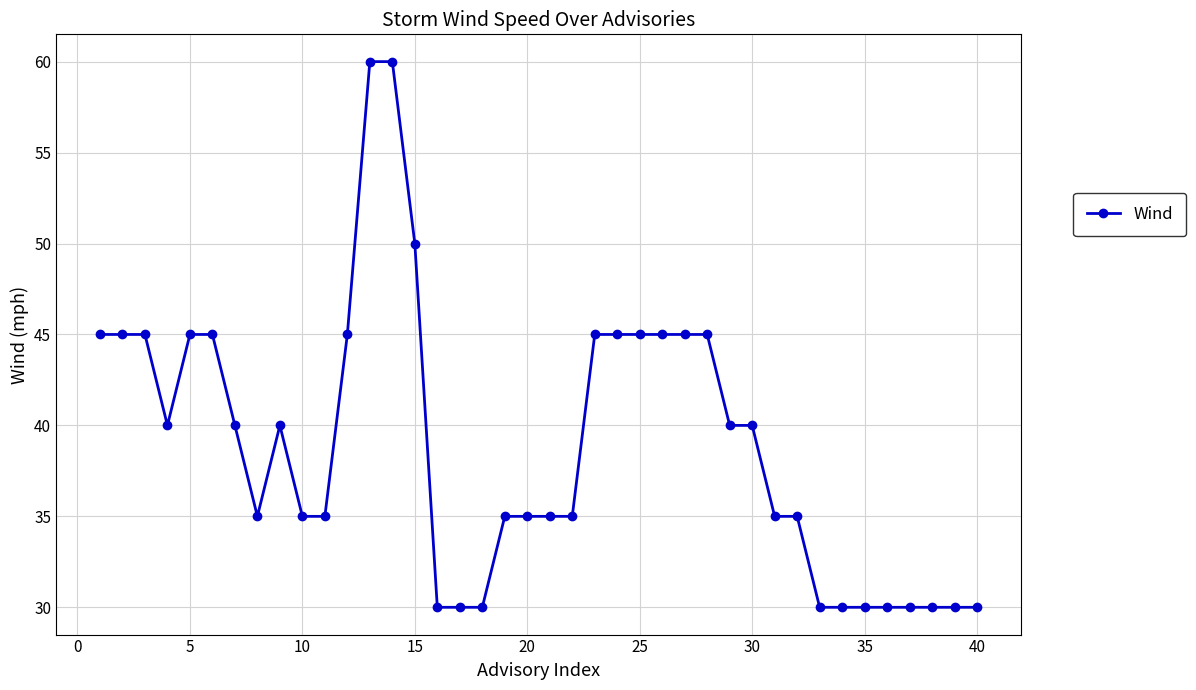

What is the difference between the second highest and minimum values?

30